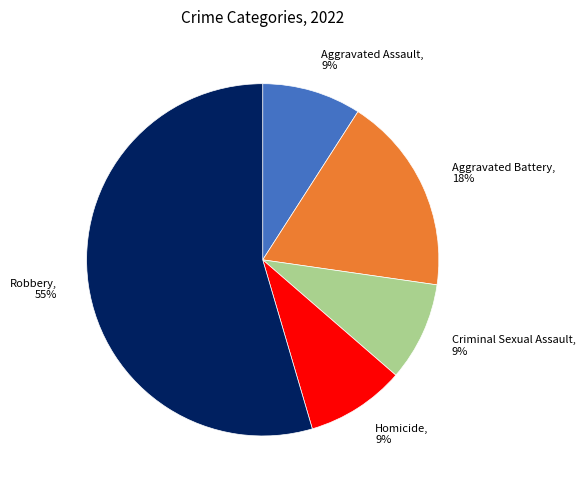

Is the sum of Robbery and Criminal Sexual Assault greater than half?

Yes